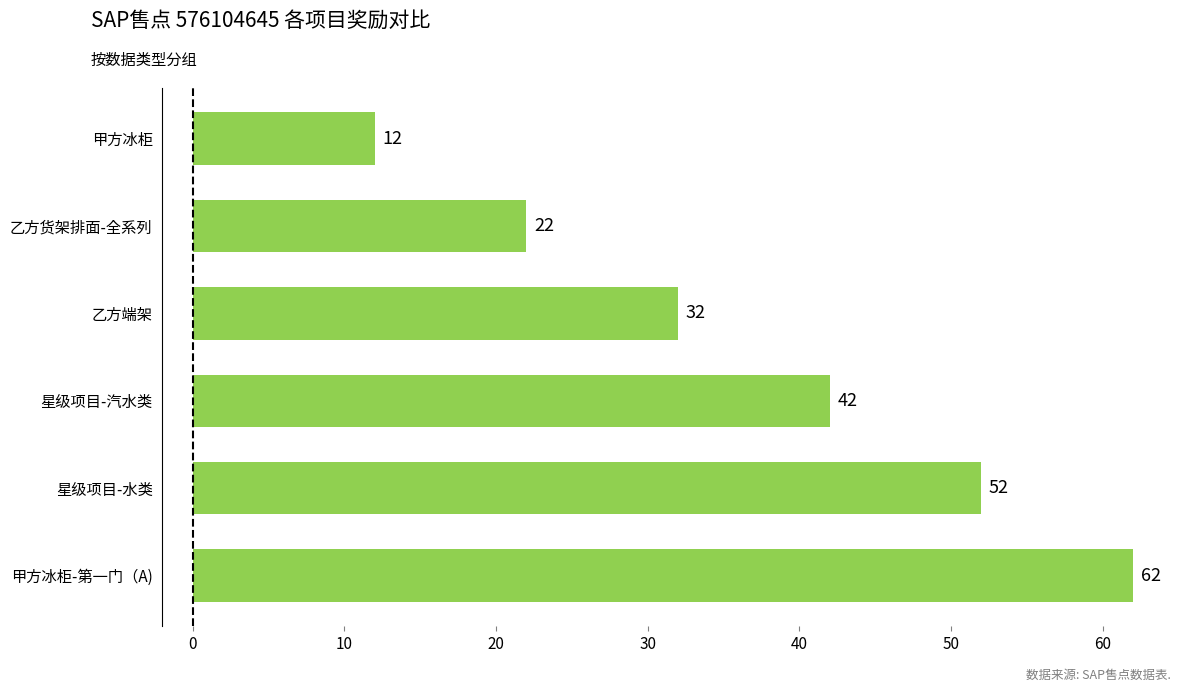

What is the difference between the maximum and minimum values?

50